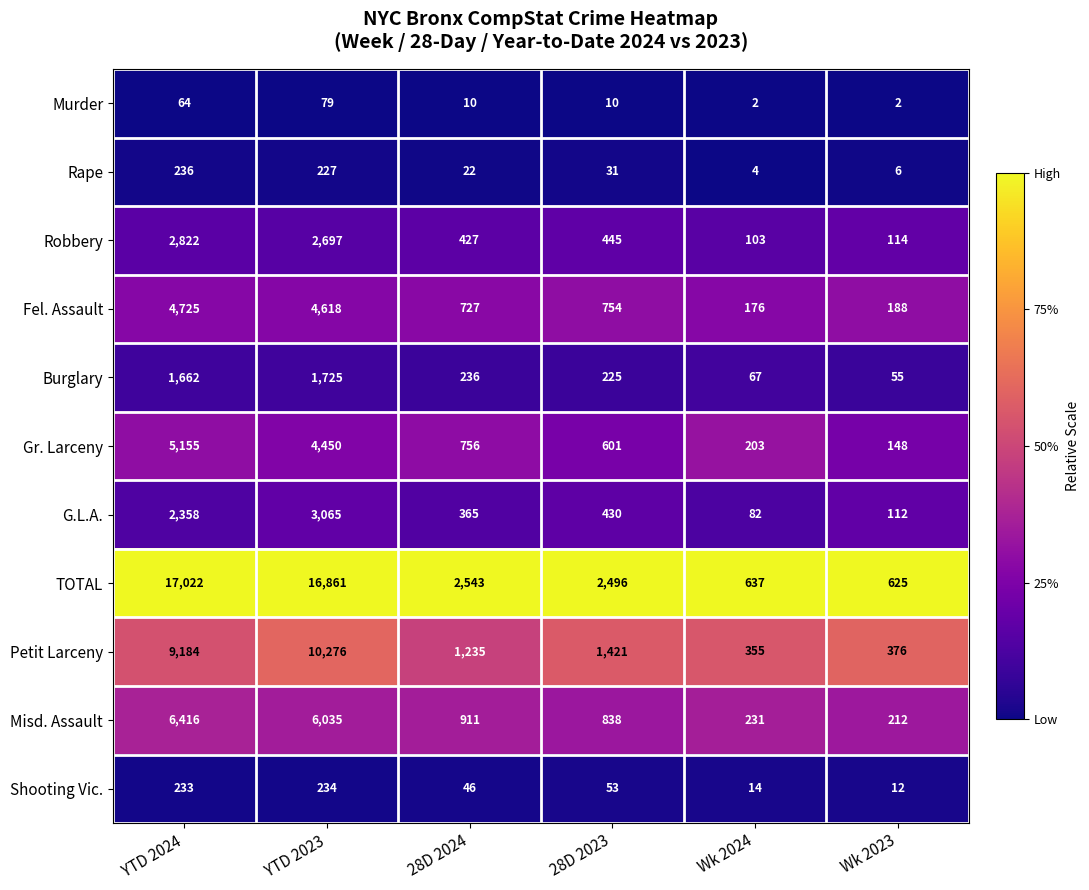

What is the average value of the Fel. Assault series?

1865